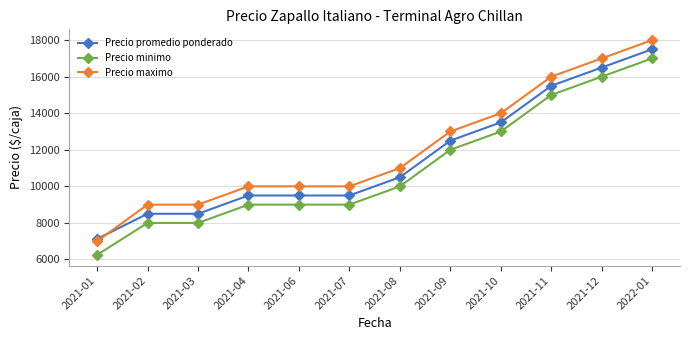

List the series in order of their overall mean, highest first.

Precio maximo, Precio promedio ponderado, Precio minimo